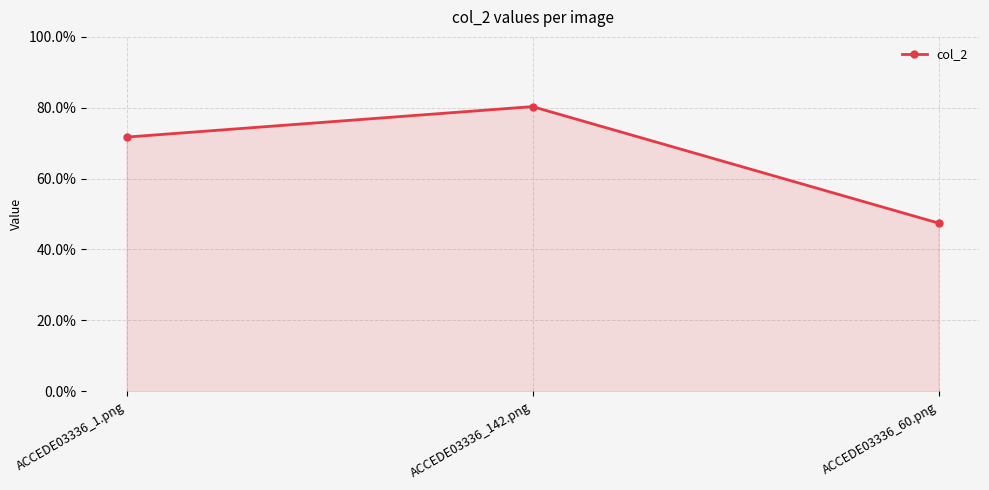

Reading left to right, extract all data points from this chart.

0.7	0.8	0.5